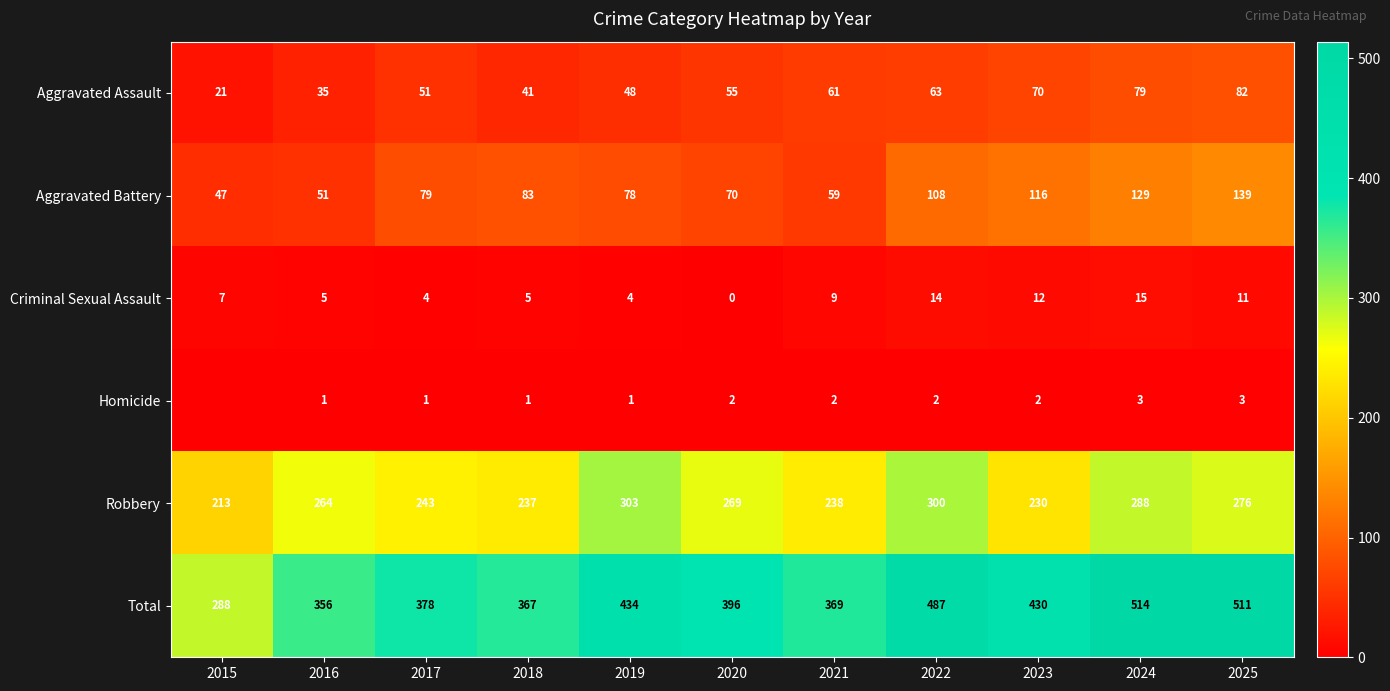

What is the difference between the maximum and minimum values in the Total series?

226